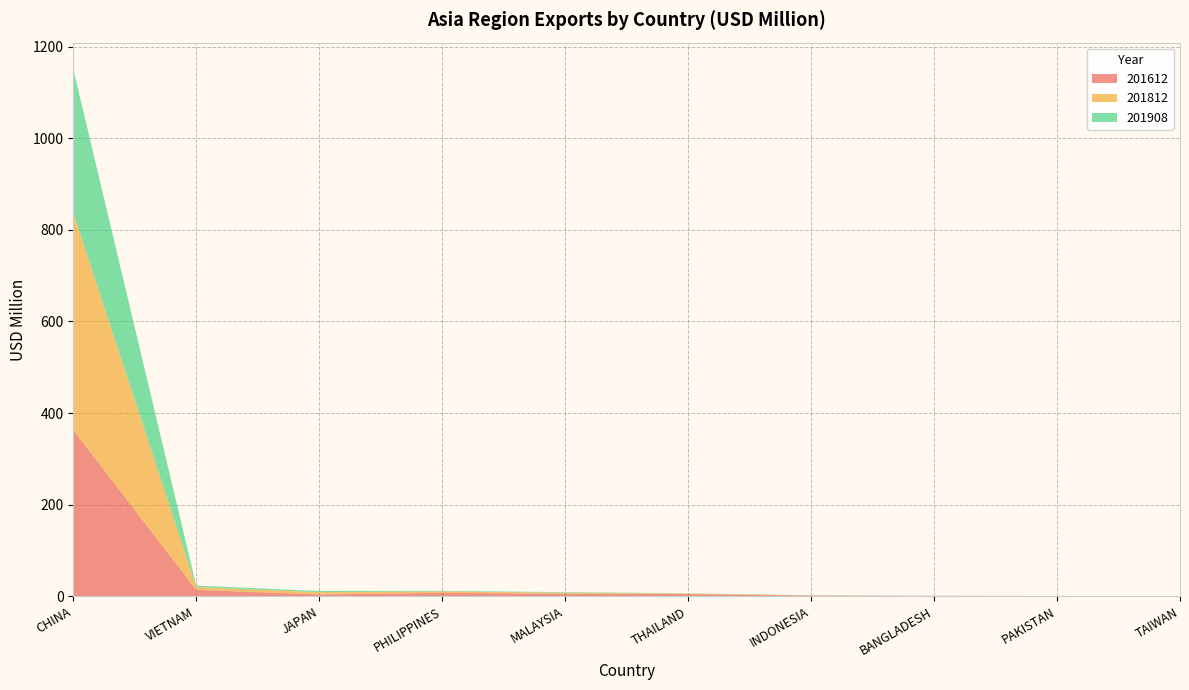

Reading right to left, list all the values displayed in this chart.

201612: 0.4	0.4	0.9	1.6	4.8	5.6	7.5	4.0	13.9	362.9
201812: 0.2	0.4	0.0	0.4	1.3	2.1	3.1	4.9	6.1	474.3
201908: 0.0	0.0	0.0	0.2	0.5	1.3	1.4	2.7	3.2	314.0